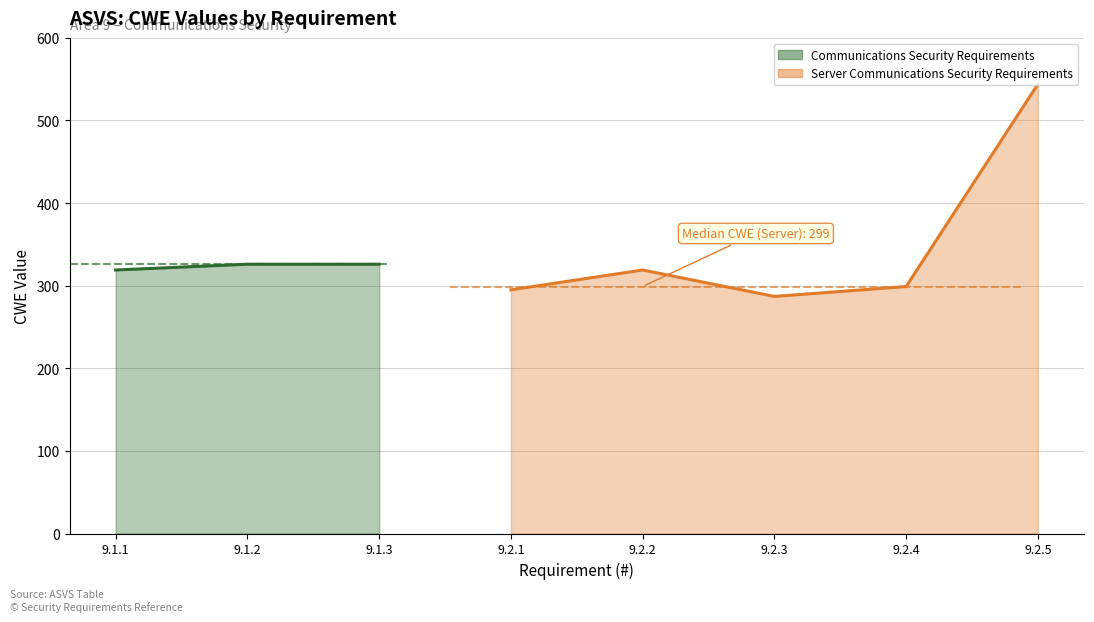

How many data points does each series have?

8